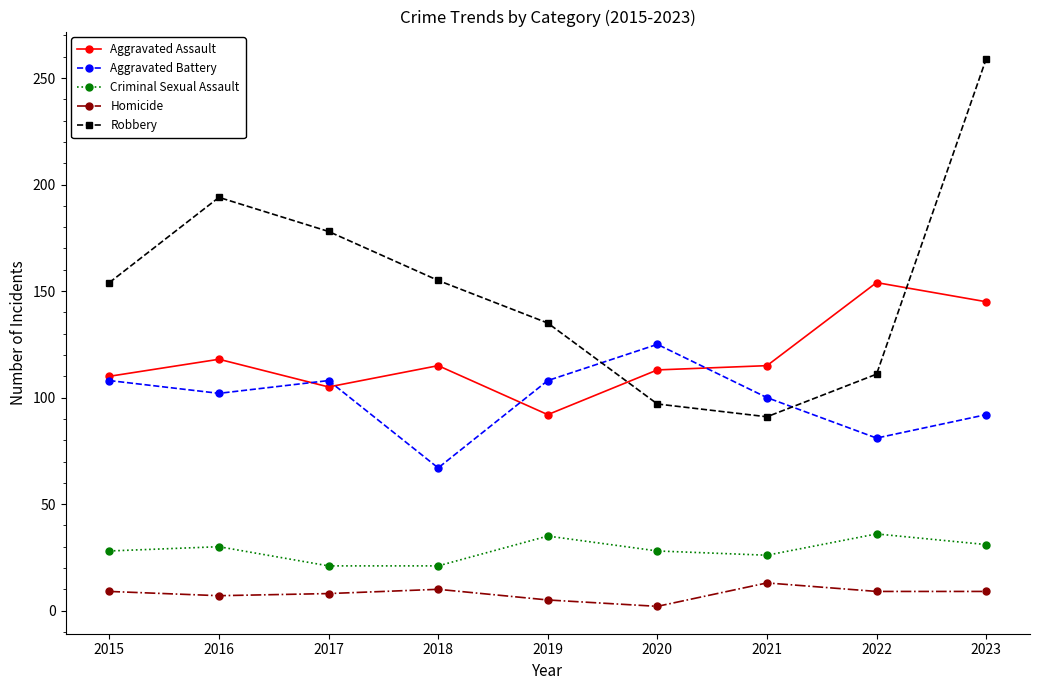

List the series in order of their peak value, highest first.

Robbery, Aggravated Assault, Aggravated Battery, Criminal Sexual Assault, Homicide